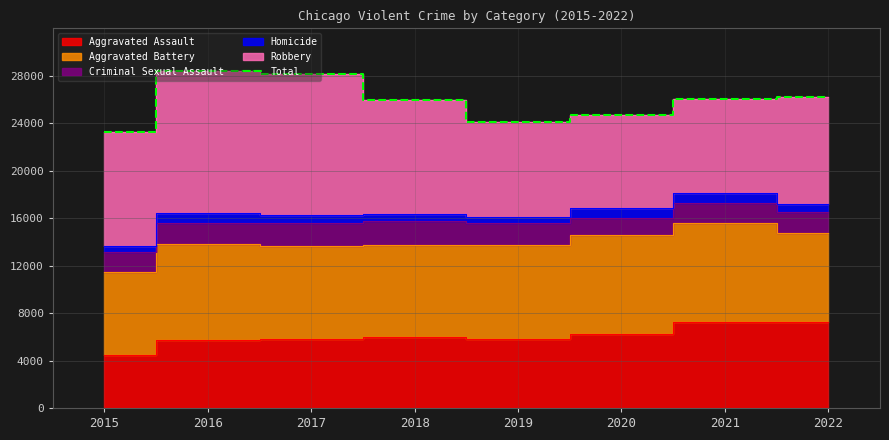

Rank the categories by value from highest to lowest.

2016, 2017, 2022, 2021, 2018, 2020, 2019, 2015